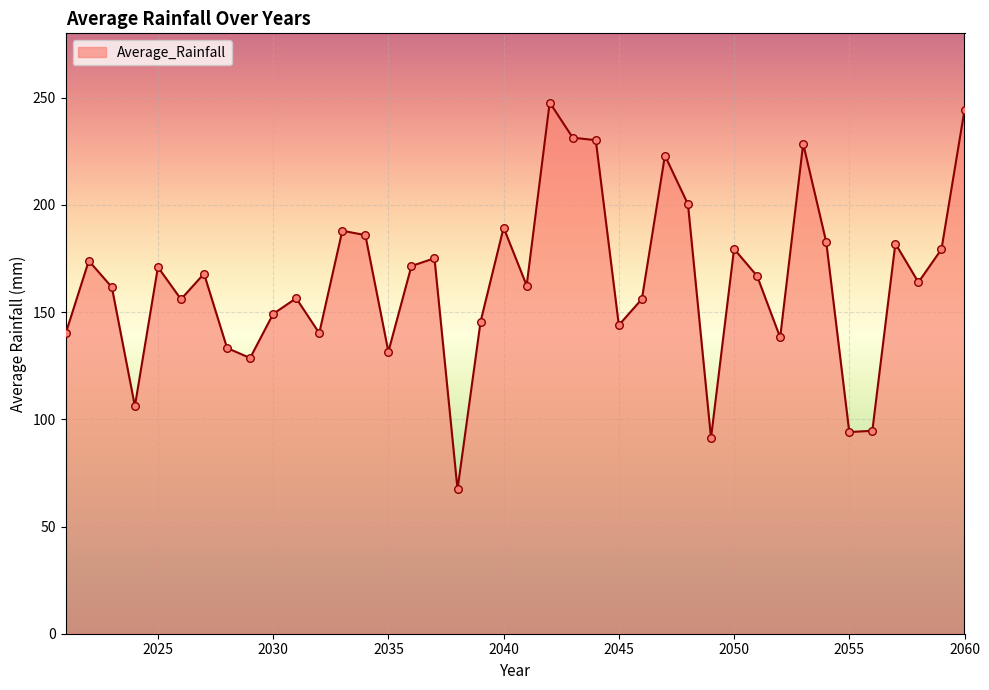

What is the difference between the maximum and minimum values?

180.4